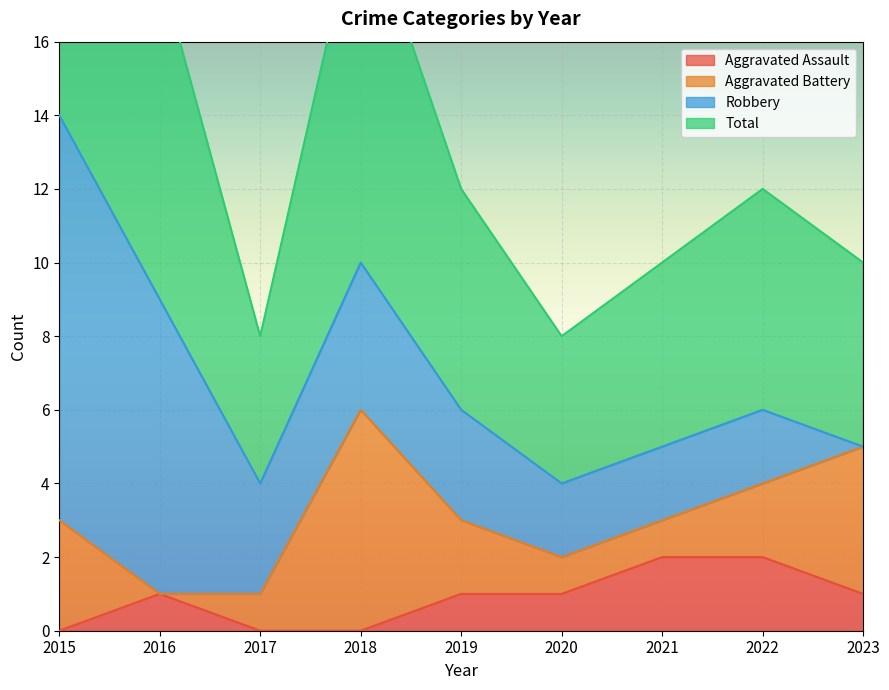

Which category has the highest value across all series?

2015